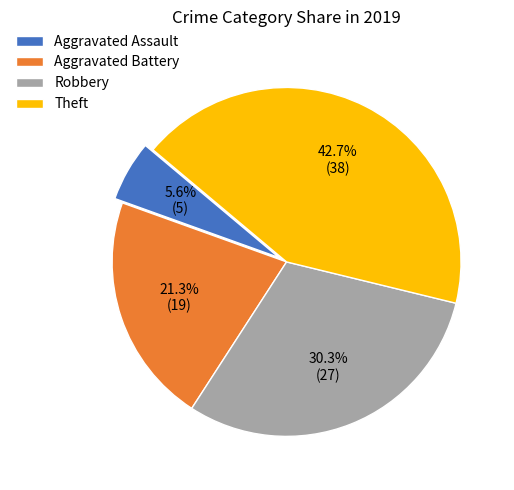

How many slices are in this pie chart?

4